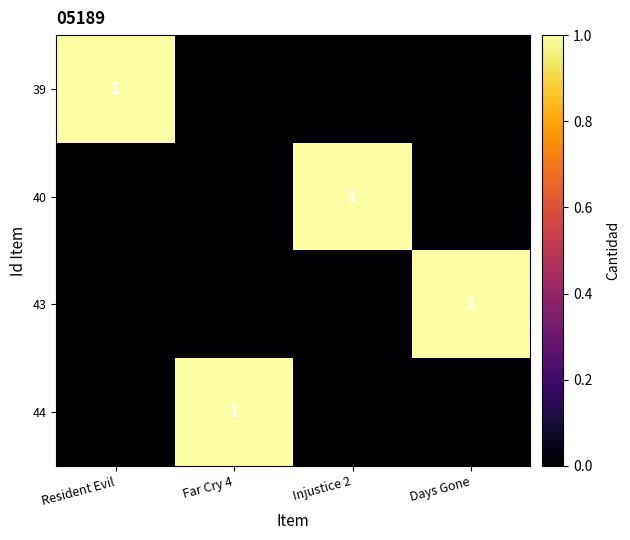

True or false: 39 has a value of 0 at Resident Evil.

False